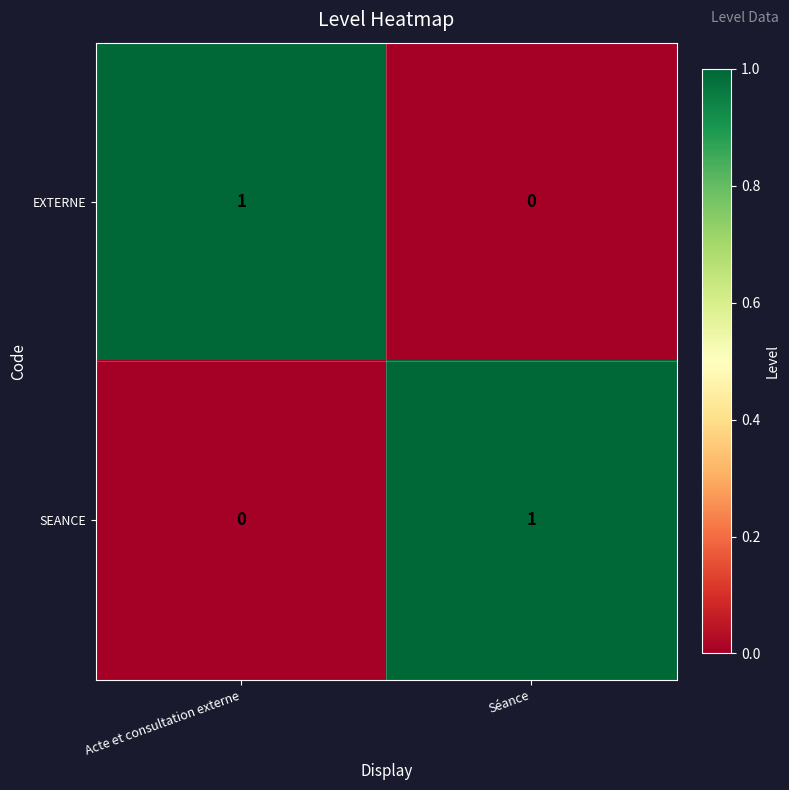

Reading right to left, transcribe all the data shown in this chart.

EXTERNE: 0	1
SEANCE: 1	0